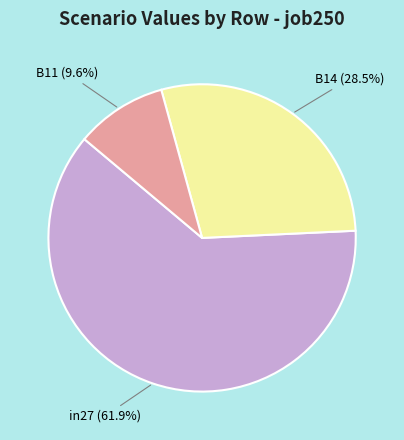

To the nearest percent, what is the difference between the B14 and B11 slice percentages?

19%